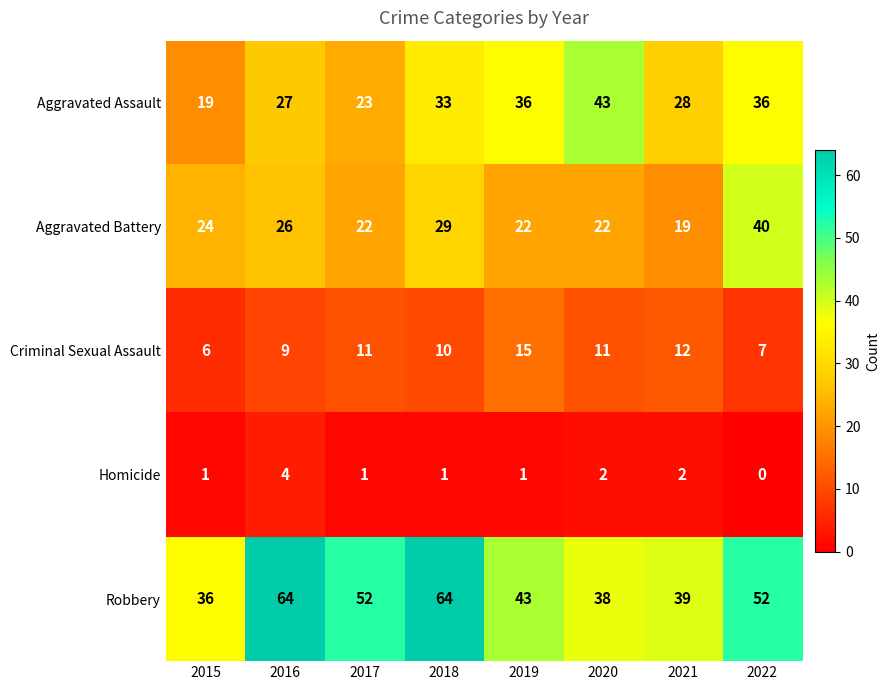

Rank the series at 2021 from highest to lowest value.

Robbery, Aggravated Assault, Aggravated Battery, Criminal Sexual Assault, Homicide